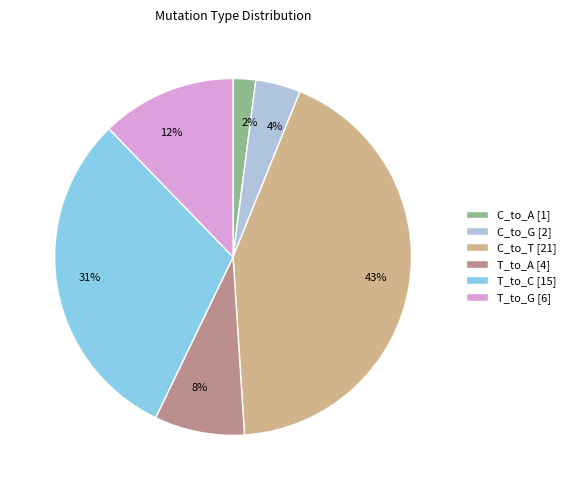

To the nearest percent, what is the average slice percentage?

17%